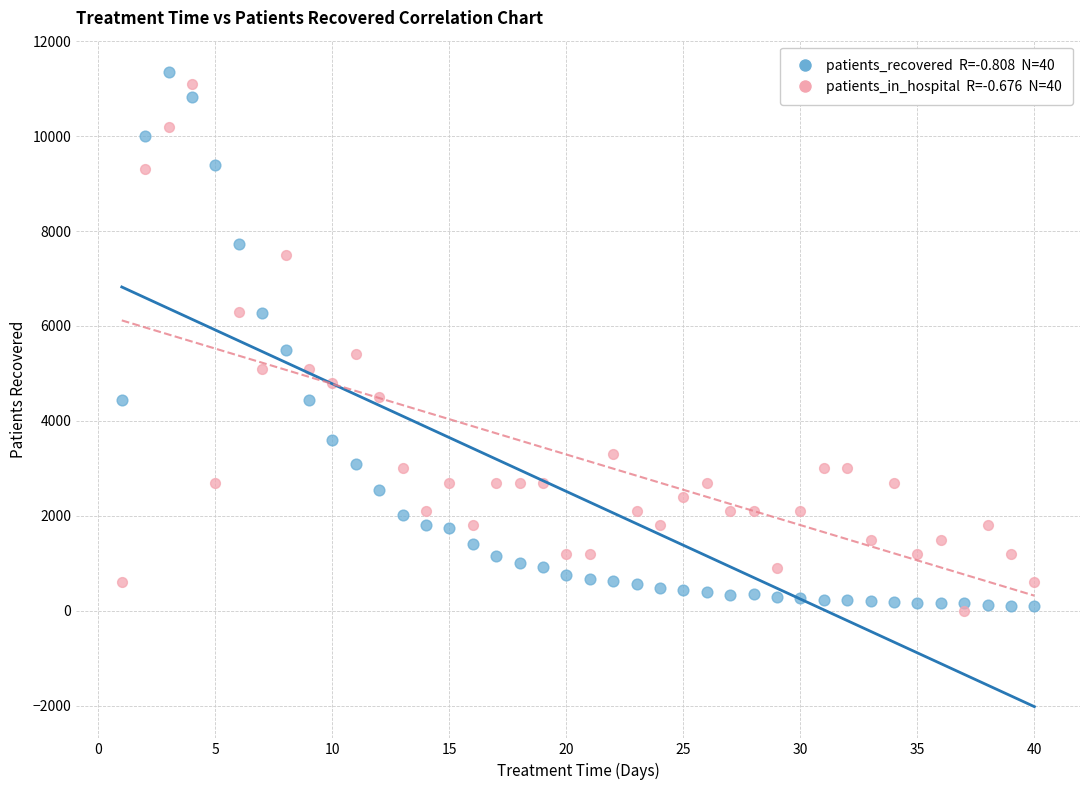

Across all data points, what is the range of X values (max minus min)?

39